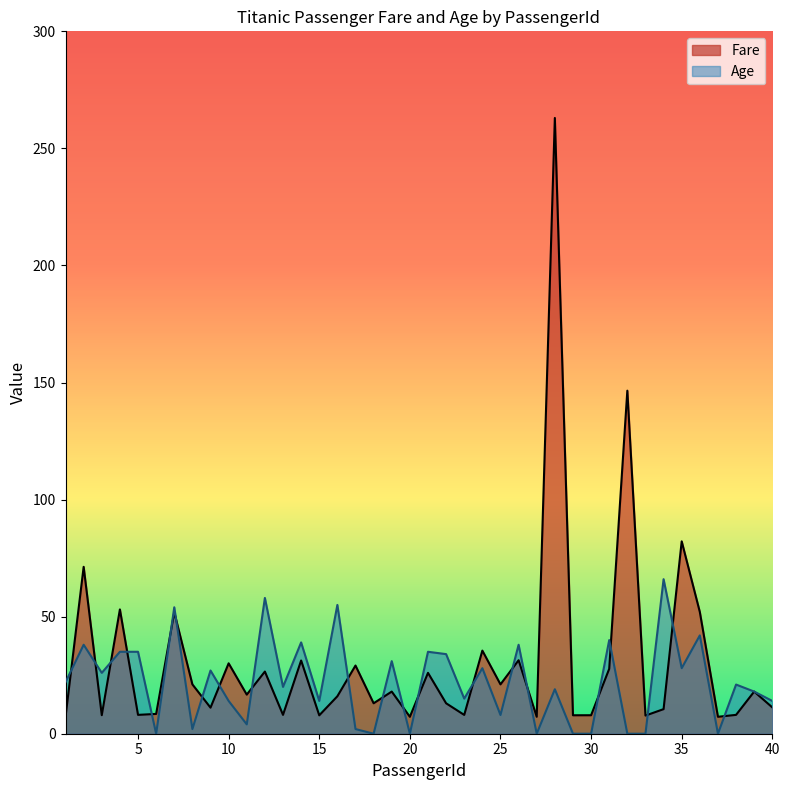

At 33, list the series in order from smallest to largest.

Age, Fare